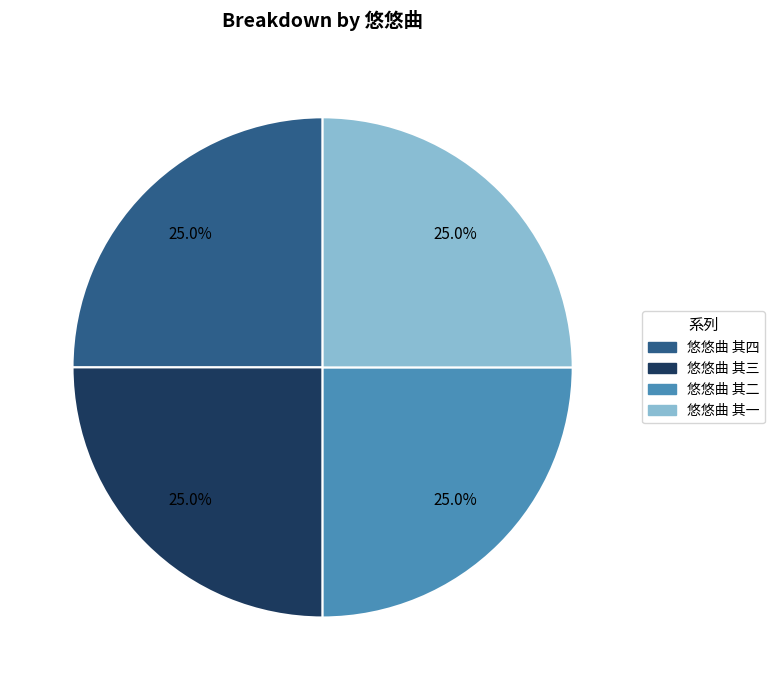

Approximately how many times larger is the value at 悠悠曲 其二 compared to 悠悠曲 其一?

1.0